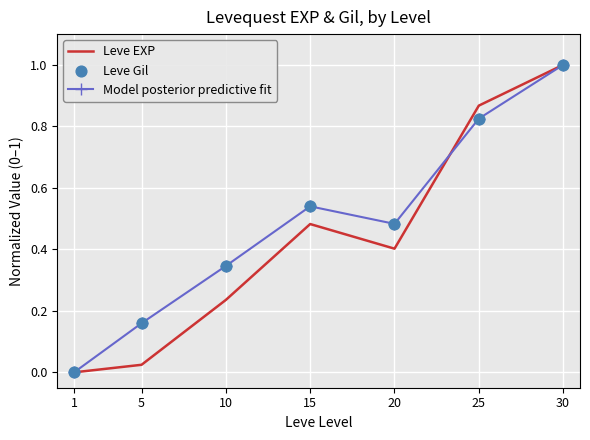

Is the value of Model posterior predictive fit at 15 greater than the value of Leve EXP at 20?

Yes